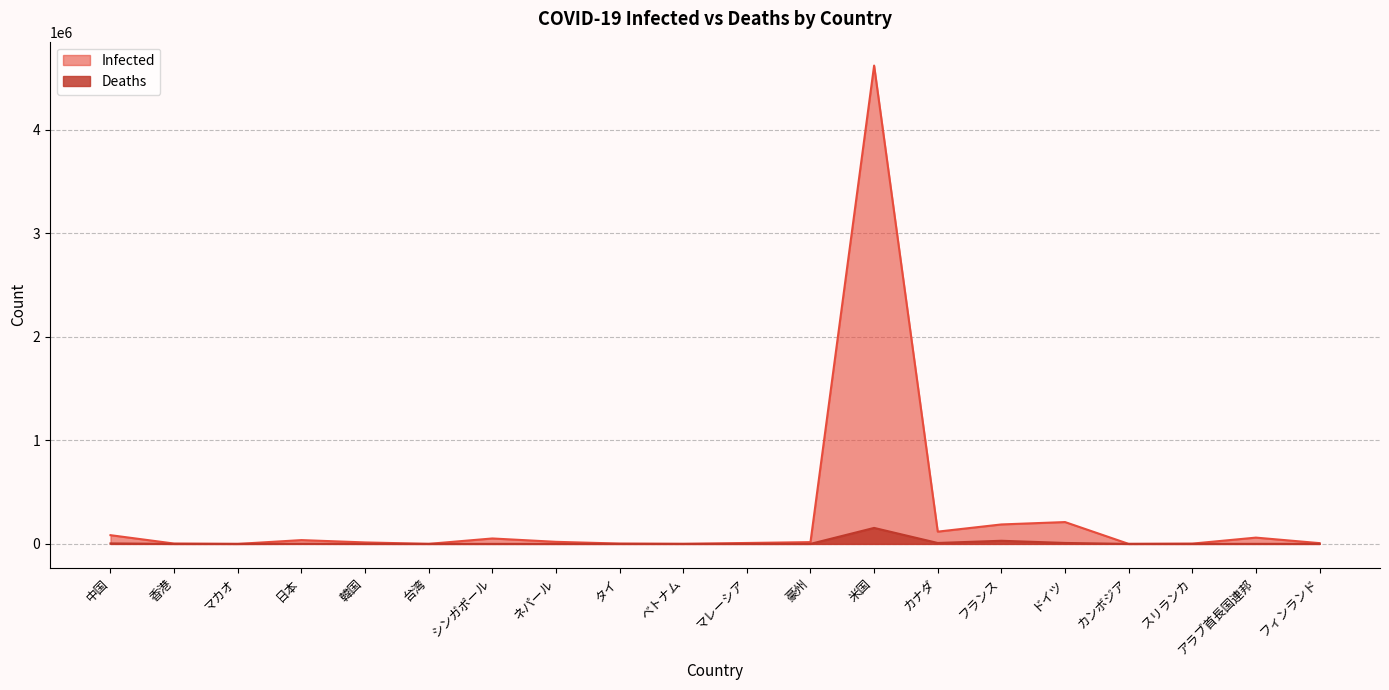

At which category is the sum across all series the highest?

米国